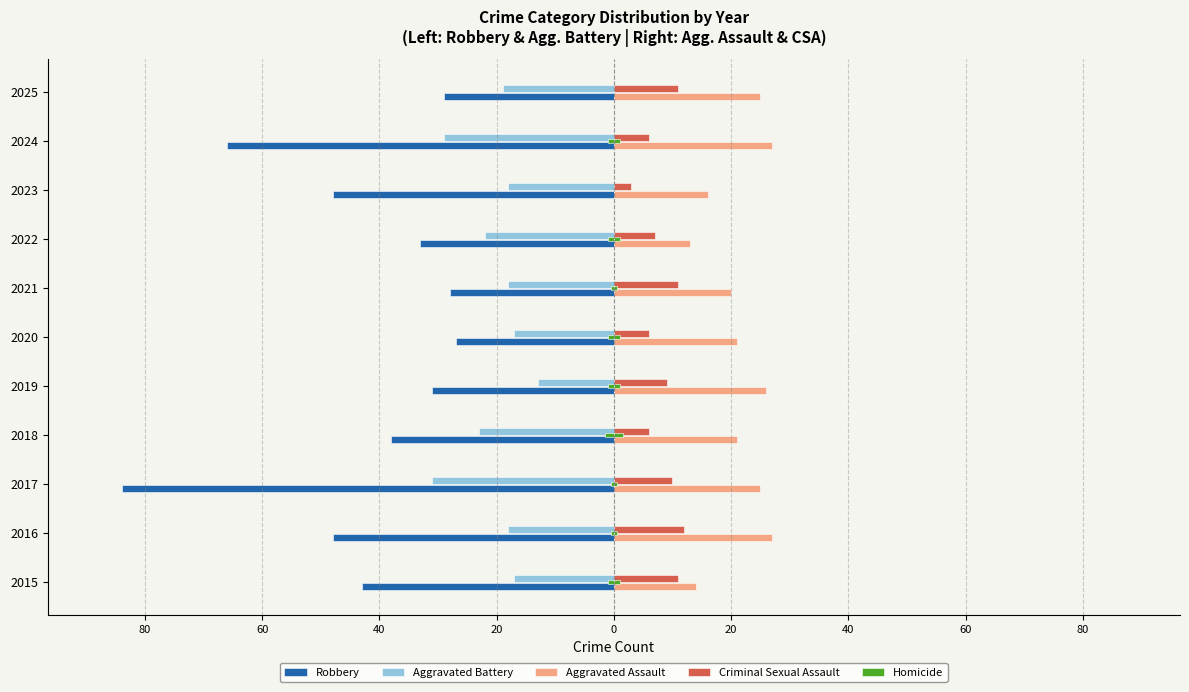

How many distinct data groups are displayed?

5